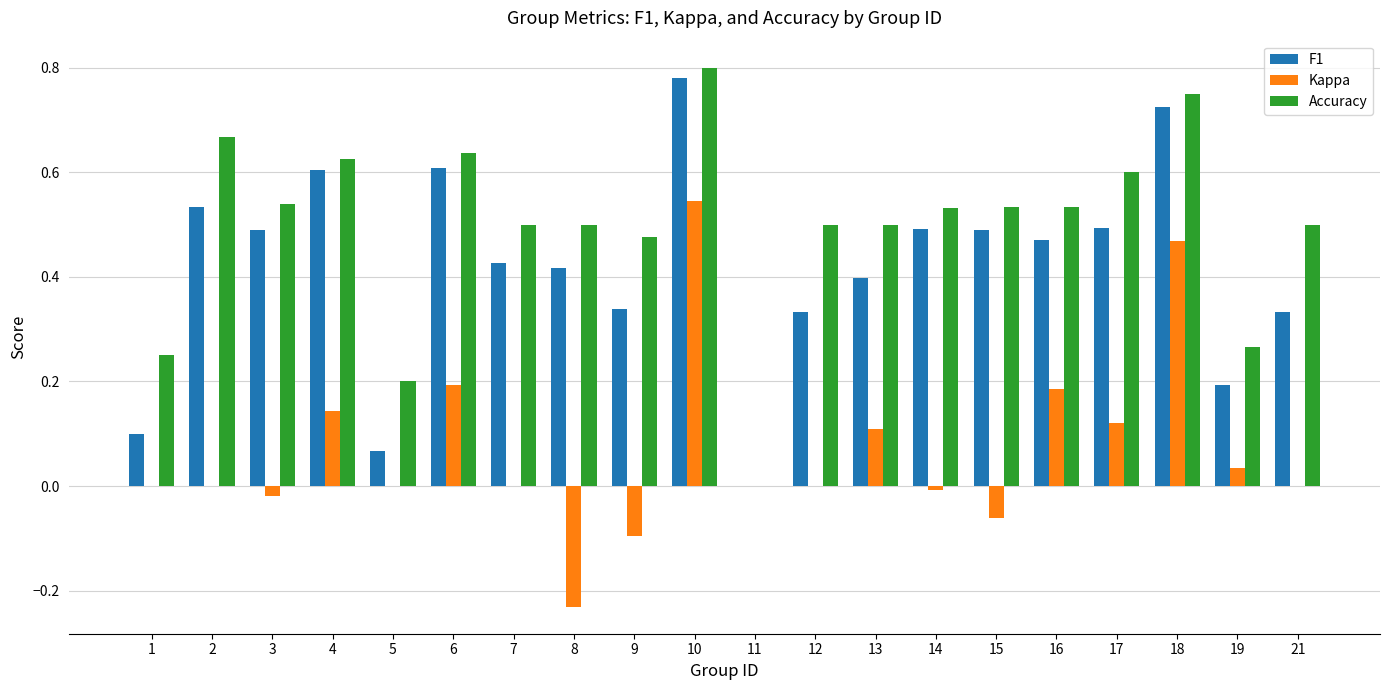

Which series changed the most between 13 and 17?

Accuracy